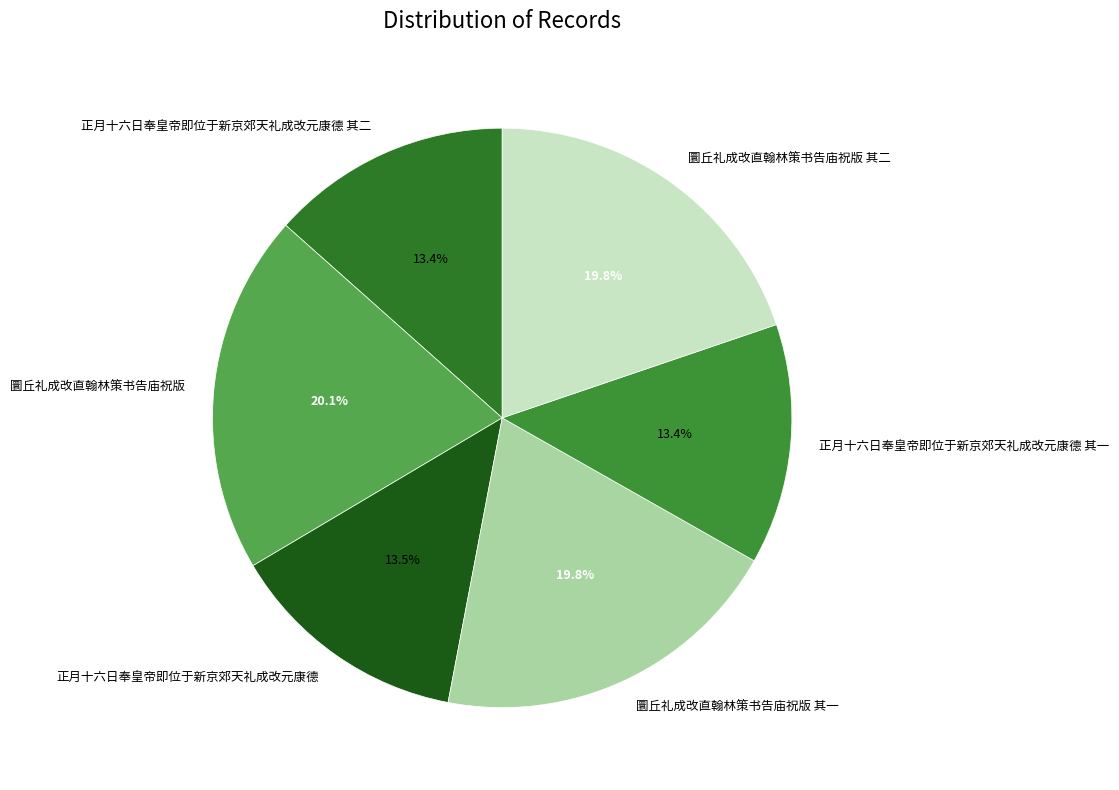

What percentage do 圜丘礼成改直翰林策书告庙祝版 其一 and 圜丘礼成改直翰林策书告庙祝版 together represent?

39.9%